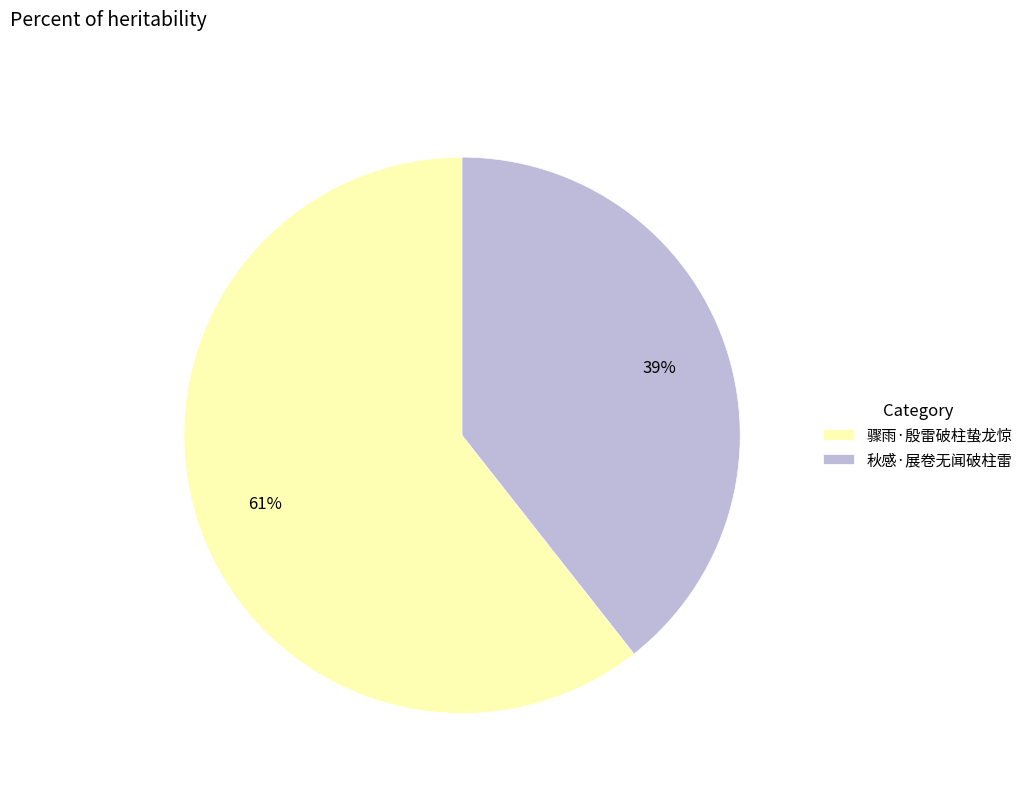

To the nearest percent, what percentage of the pie is 骤雨·殷雷破柱蛰龙惊?

61%